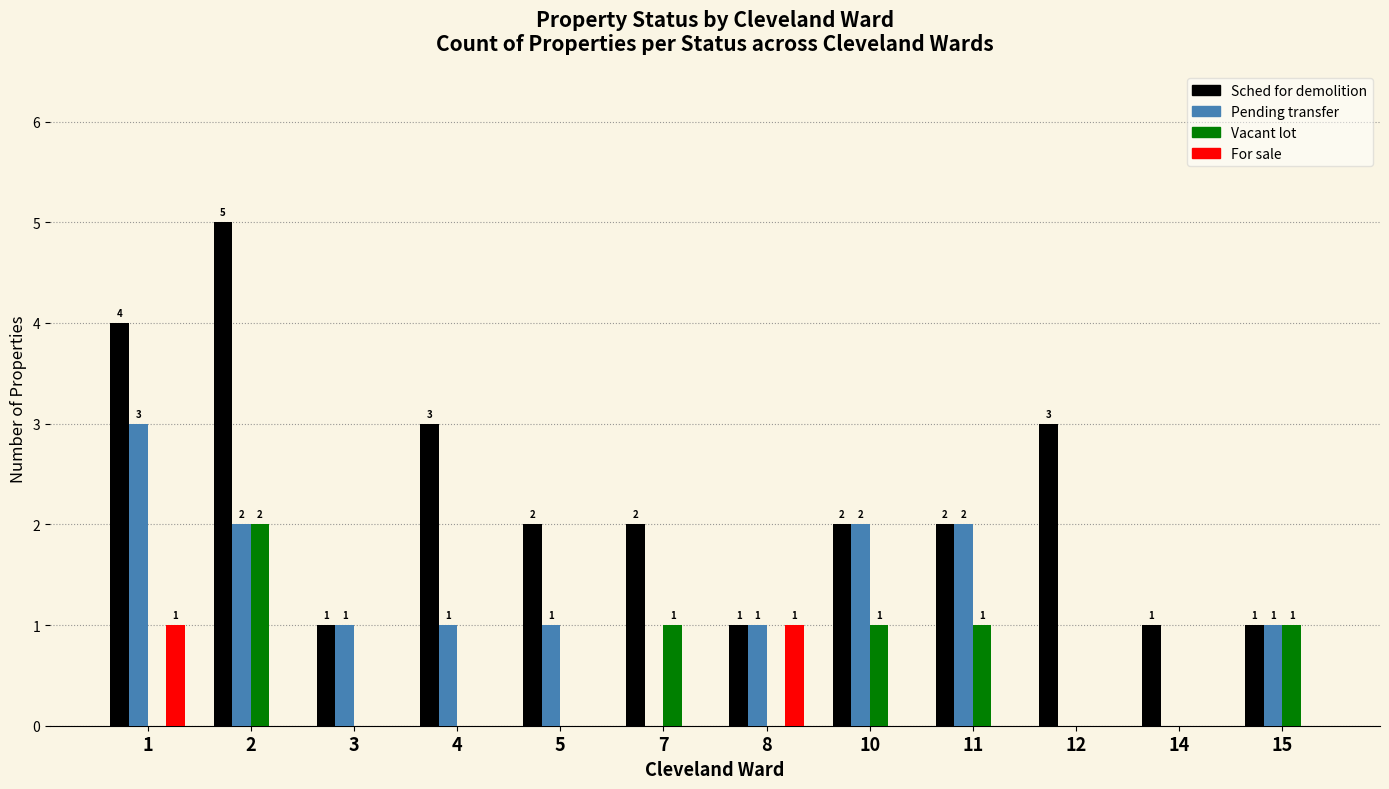

What value does the For sale series have at 8?

1